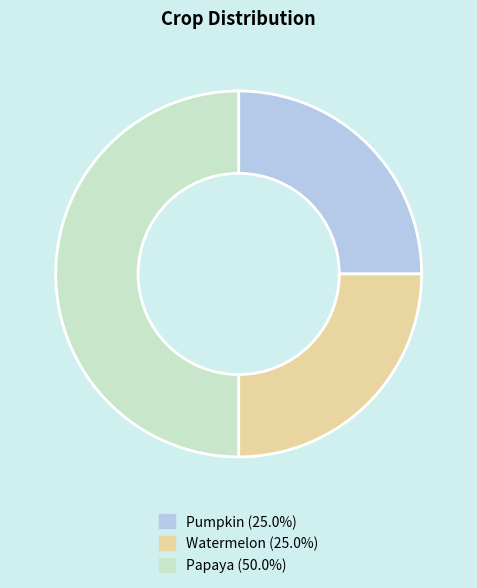

Which slice is the largest?

Papaya